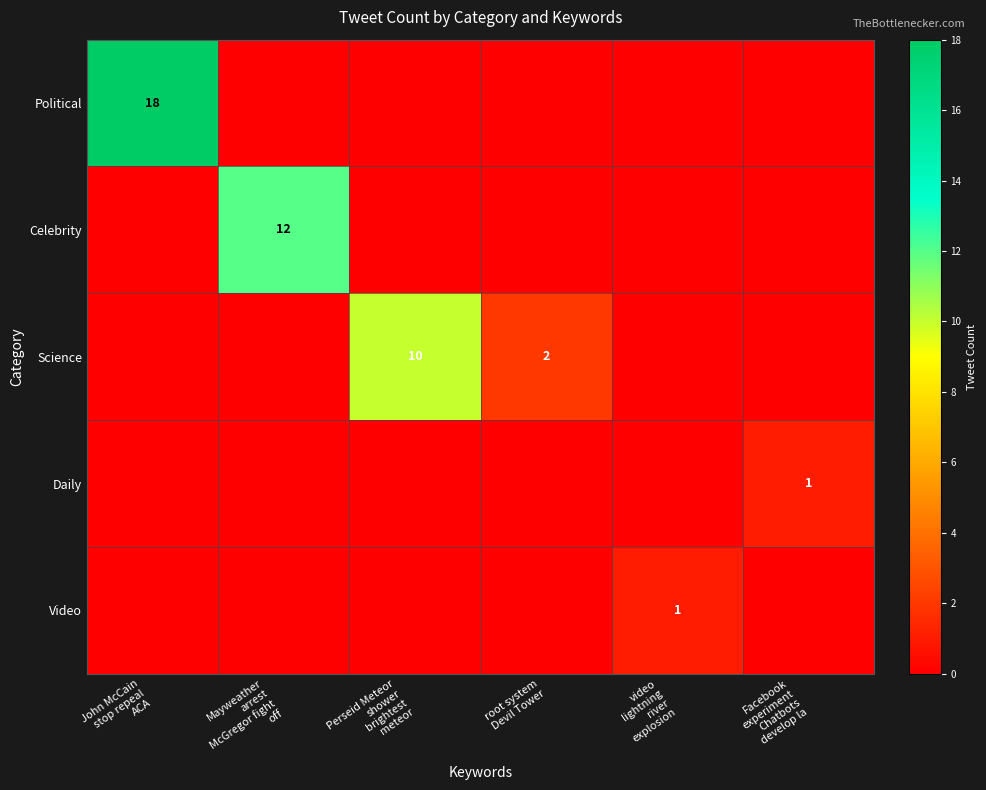

Which category has the highest value across all series?

John McCain
stop repeal
ACA